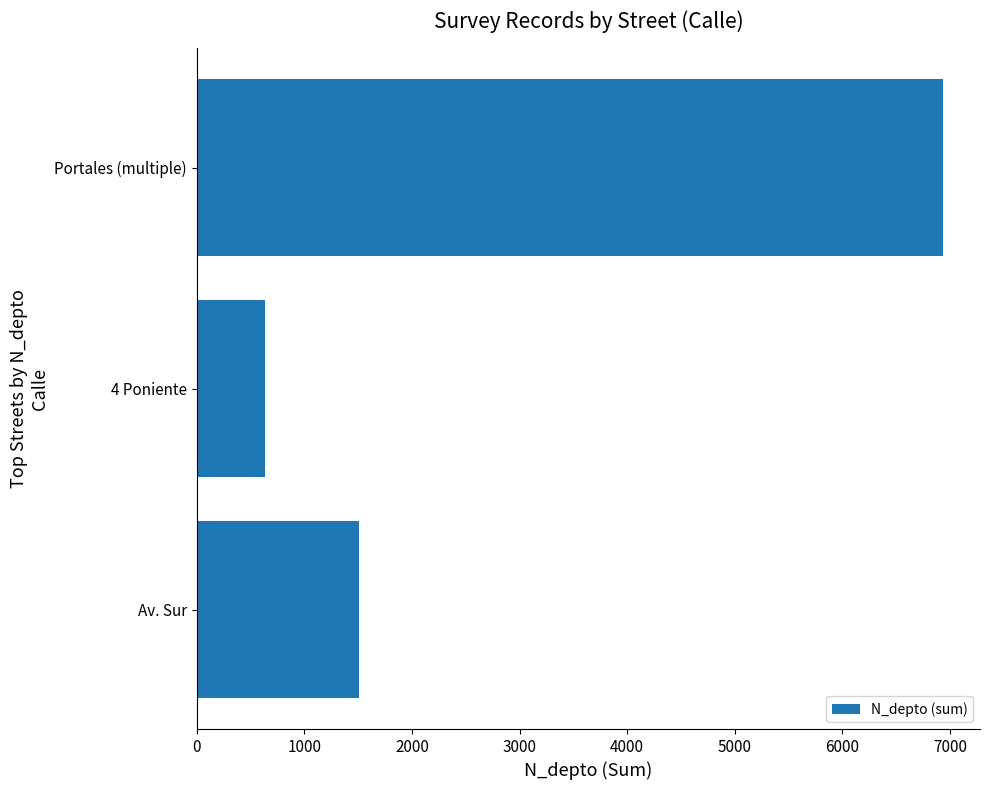

What is the sum of all values?

9069